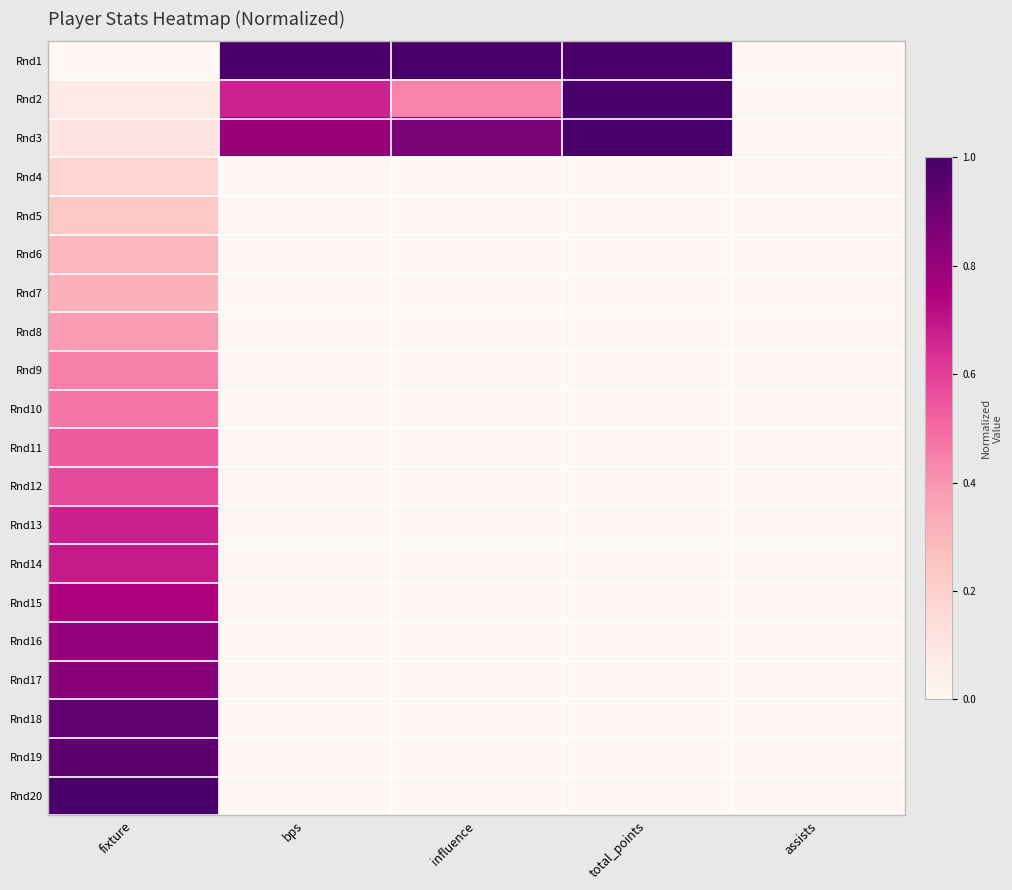

Which series has the largest range (max minus min)?

Rnd1